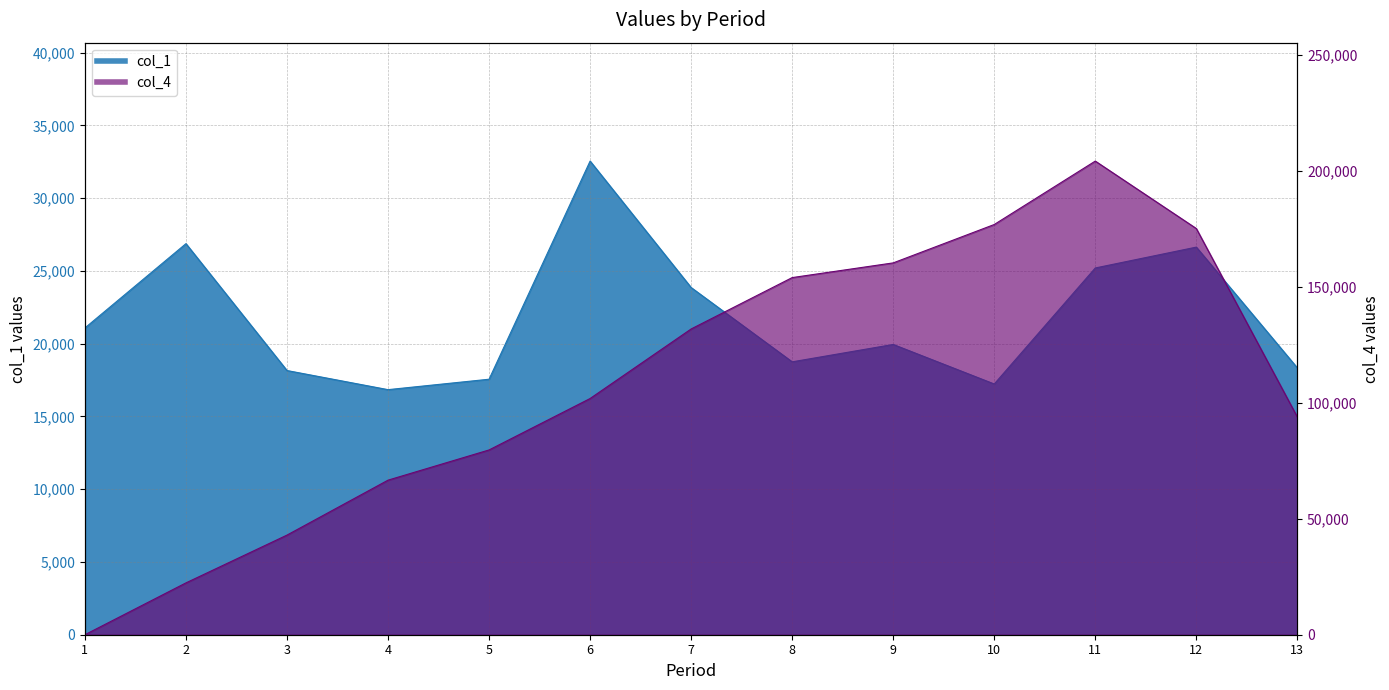

What is the value of the col_1 point at the 6th from the left?

32553.9